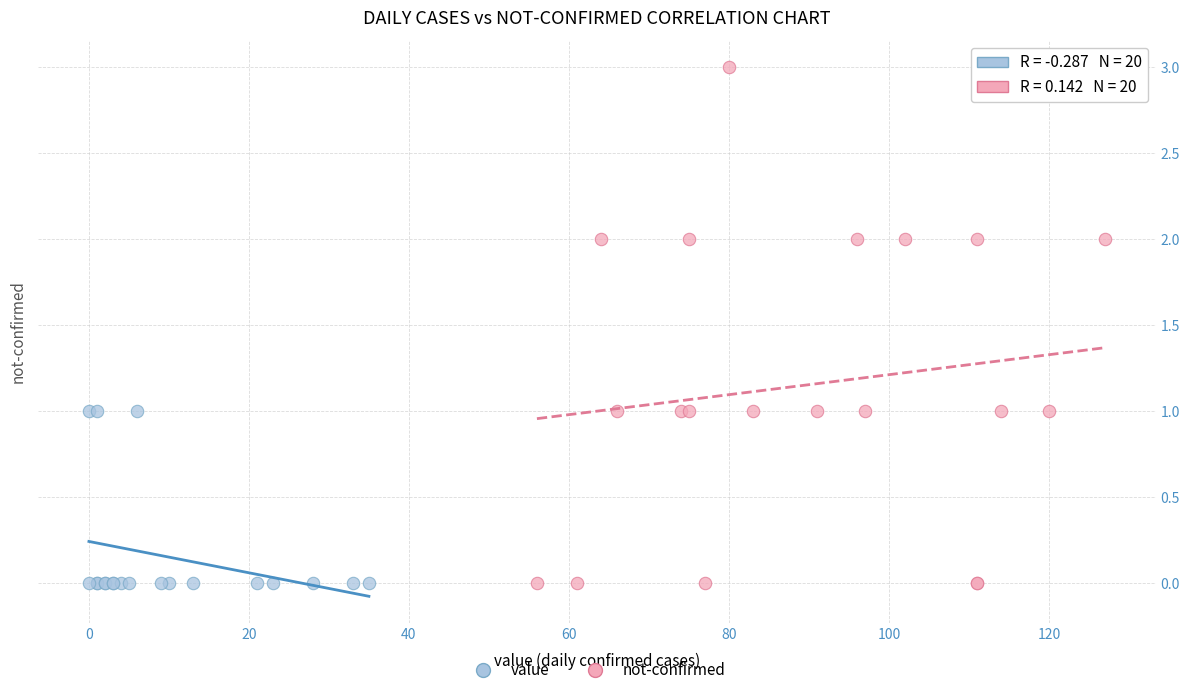

Which series has the widest spread of Y values?

not-confirmed